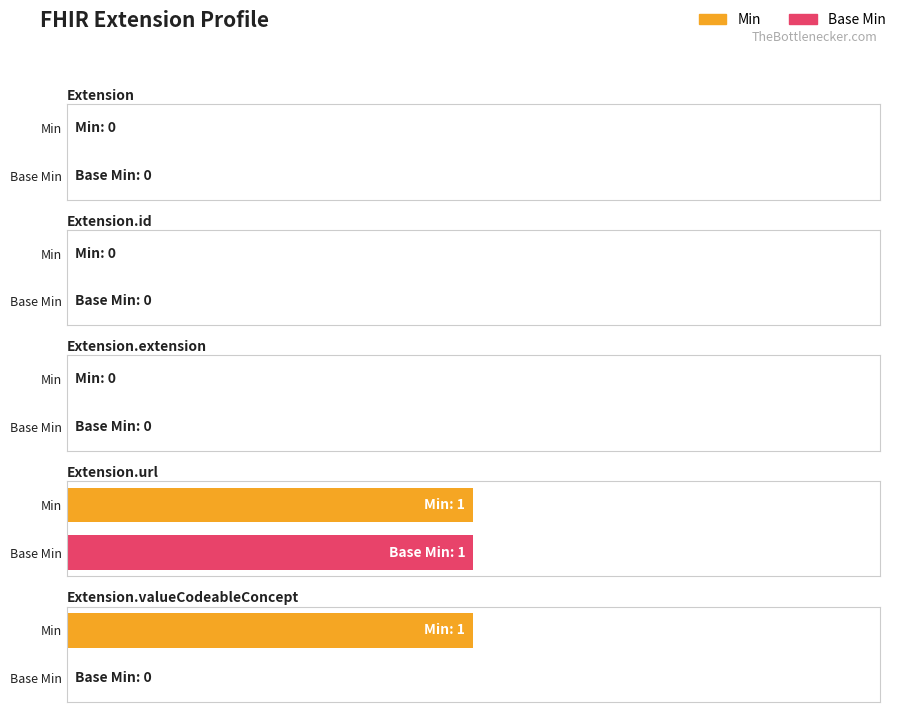

How many data points does each series have?

5